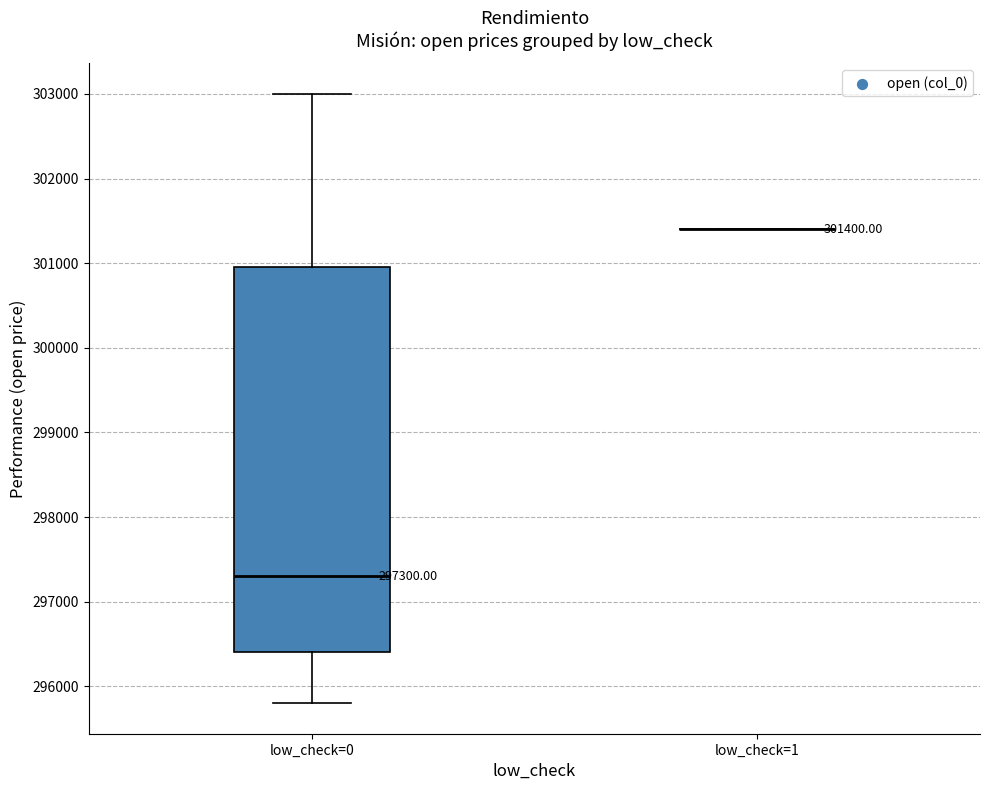

Which box is the tallest, from its lower edge to its upper edge?

low_check=0